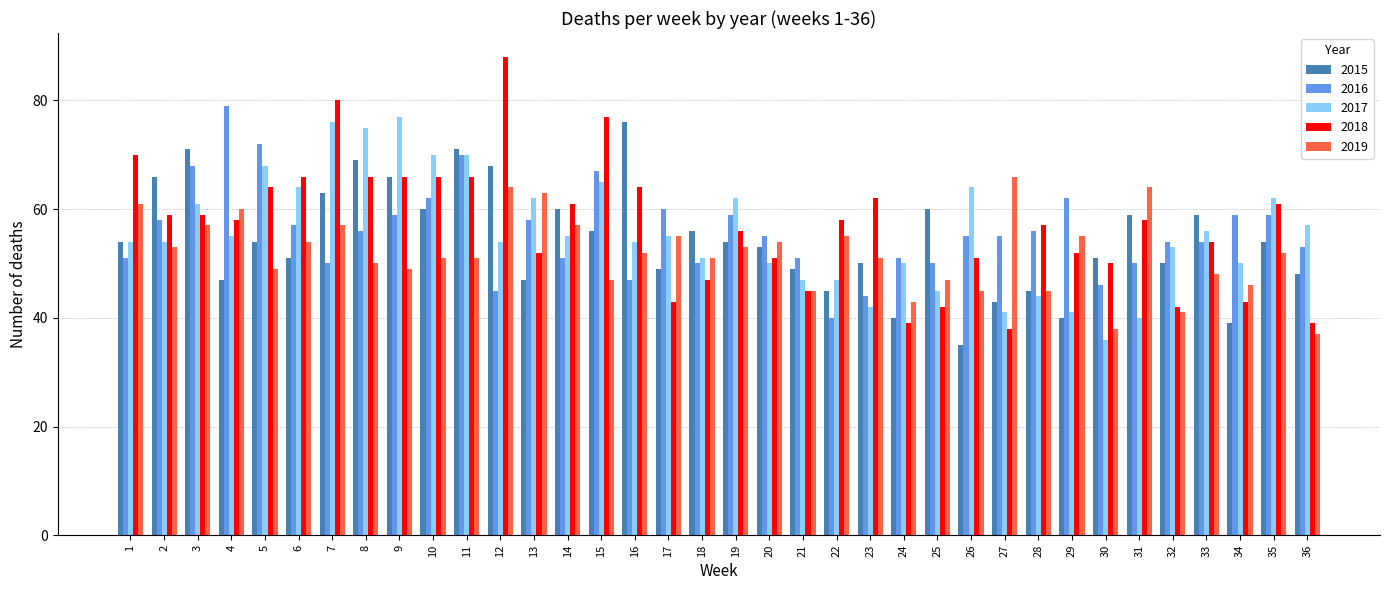

Which series changed the most between 12 and 31?

2018